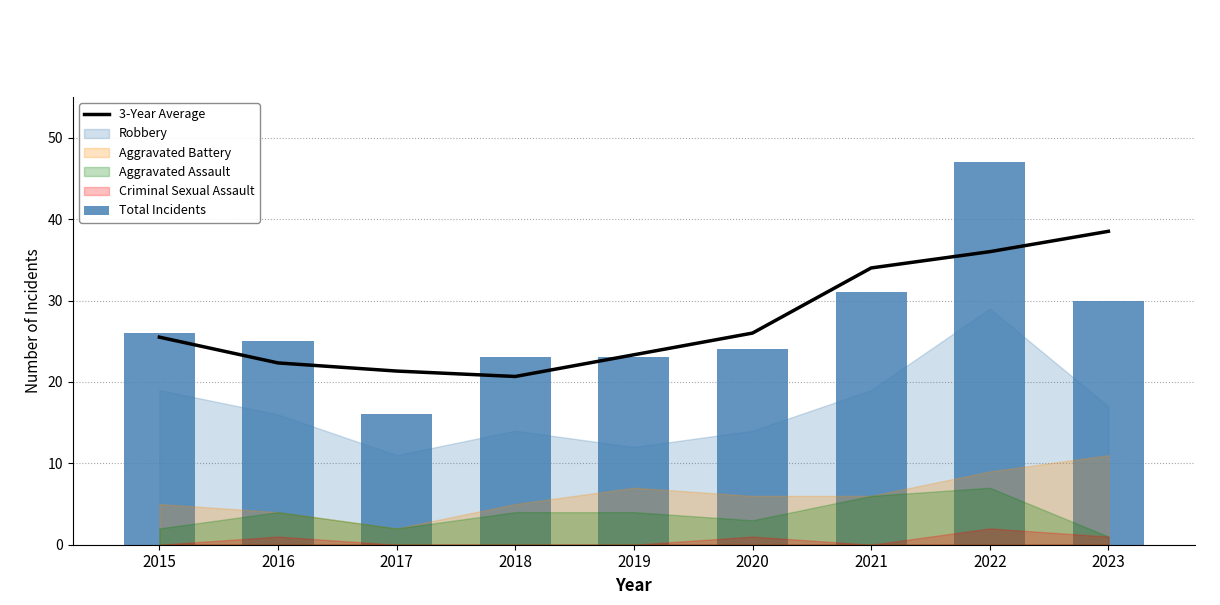

What is the lowest value of the Total Incidents series?

16.0